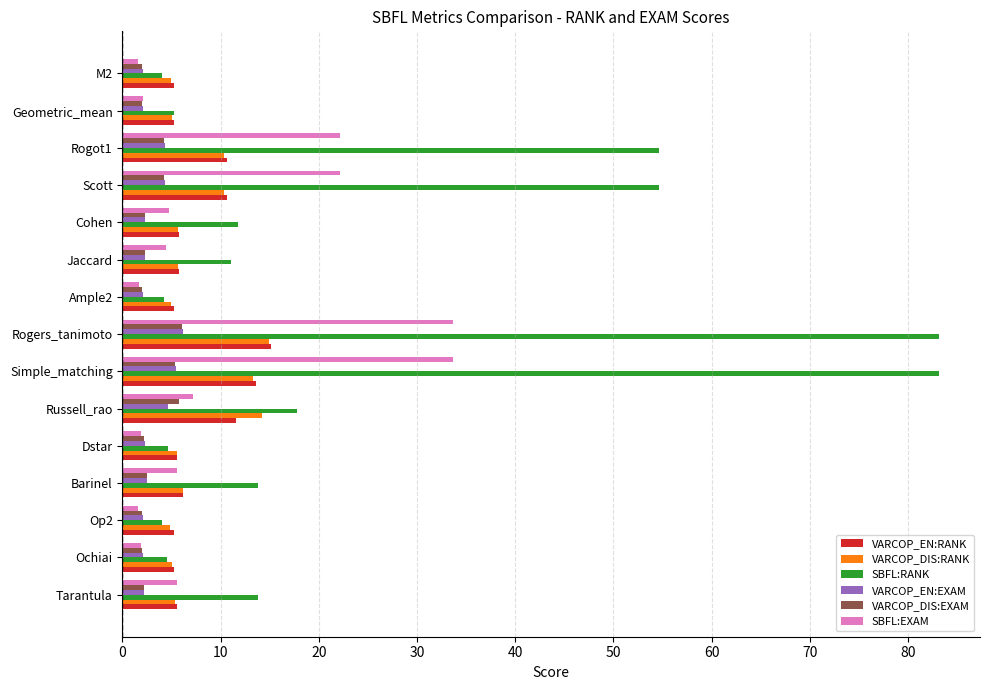

Read the VARCOP_DIS:EXAM value at Scott.

4.2